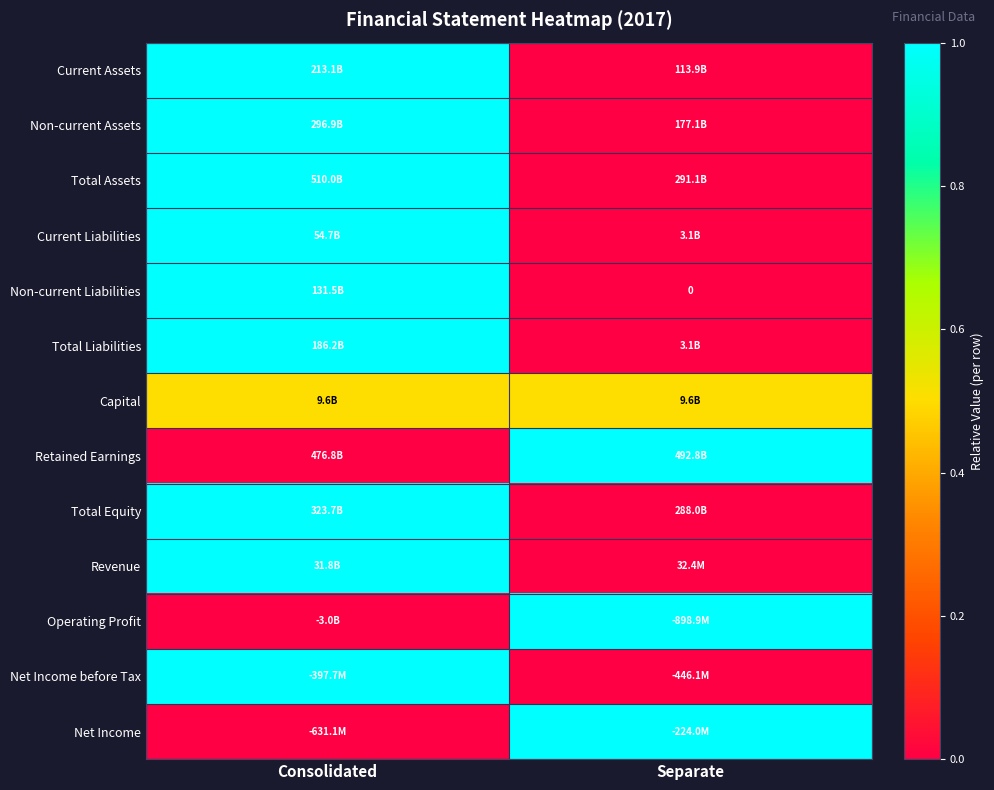

Which category has the lowest value in the Capital series?

Consolidated